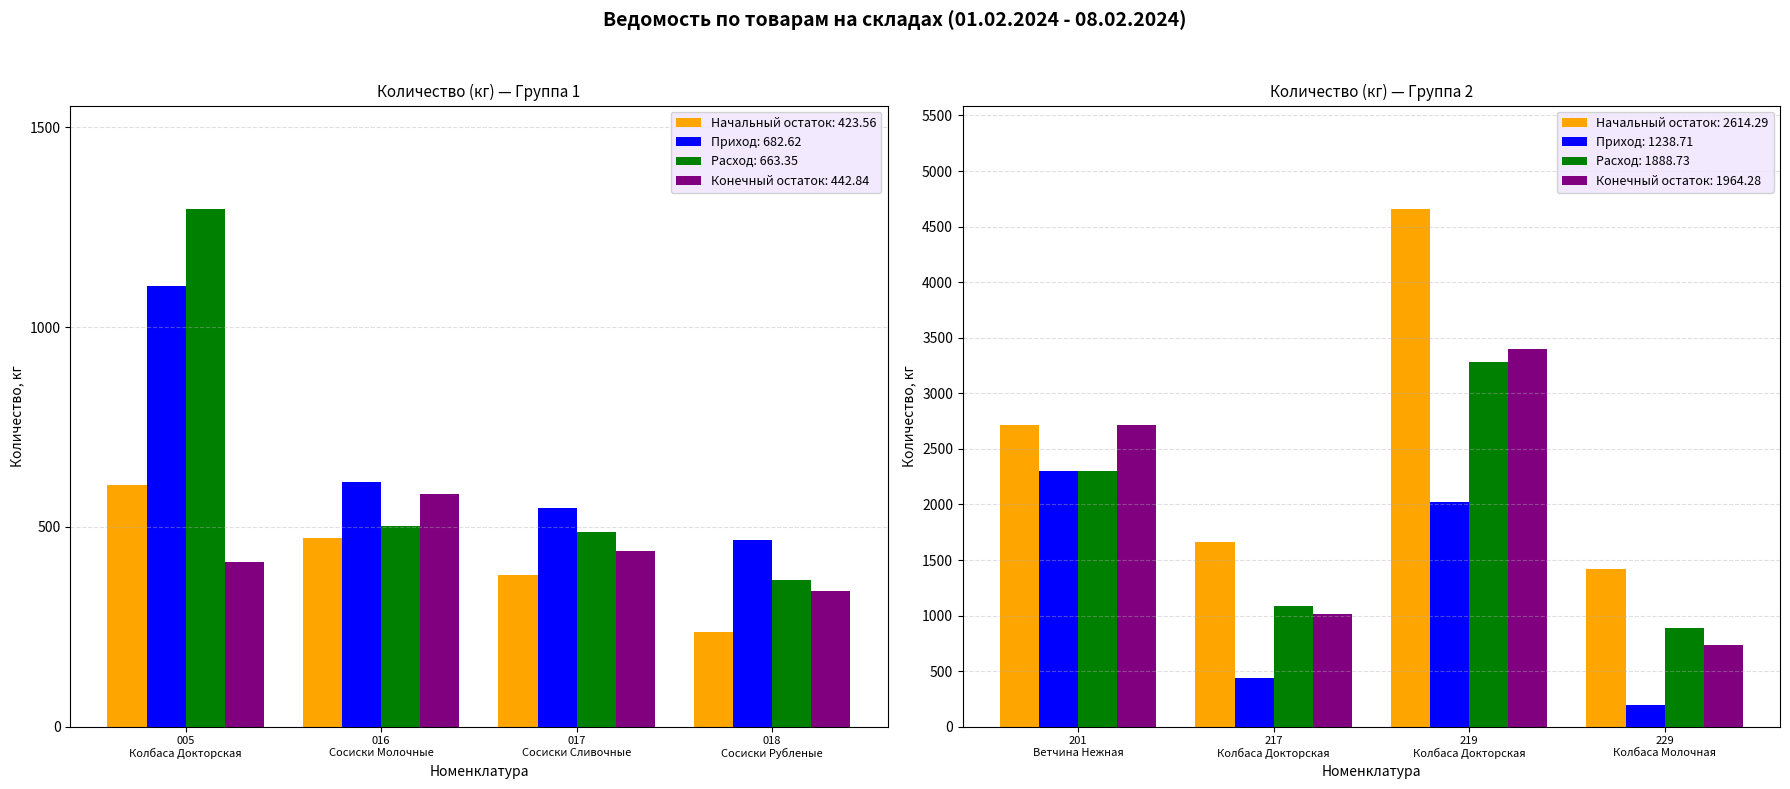

The Конечный остаток series shows 731.1 at 8. True or false?

True